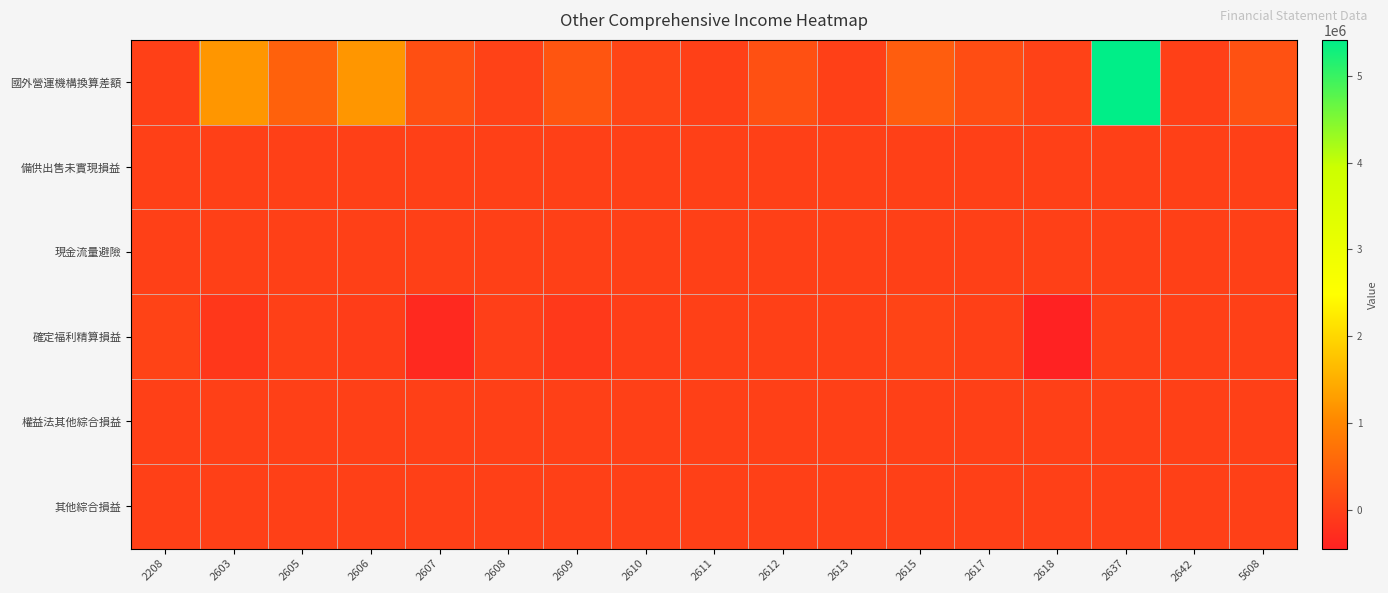

List the series in order of their peak value, lowest first.

備供出售未實現損益, 現金流量避險, 權益法其他綜合損益, 其他綜合損益, 確定福利精算損益, 國外營運機構換算差額